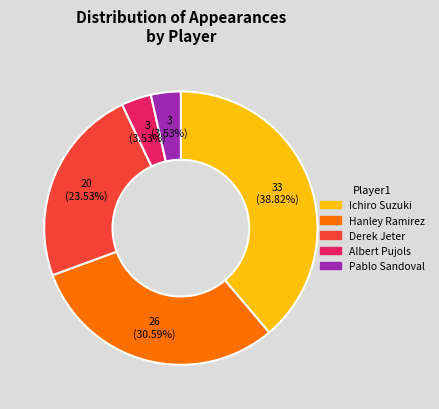

To the nearest percent, what is the difference between the largest and smallest slice percentages?

35%